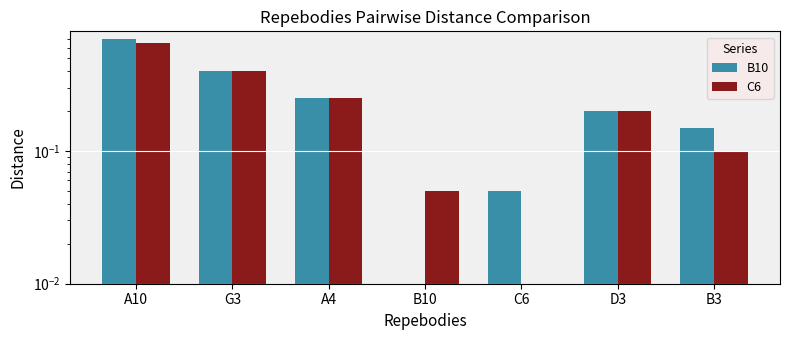

List the series in order of their overall mean, highest first.

B10, C6